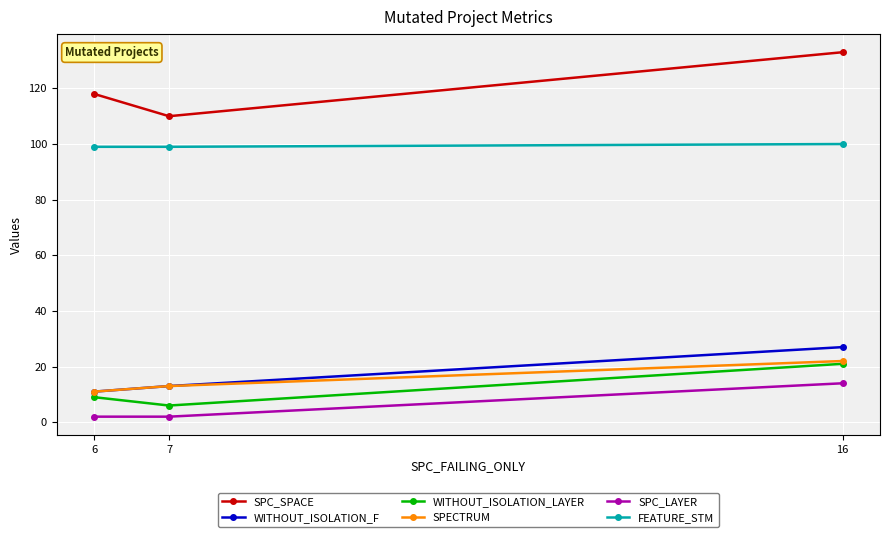

What is the spread (max minus min) of values at 16?

119